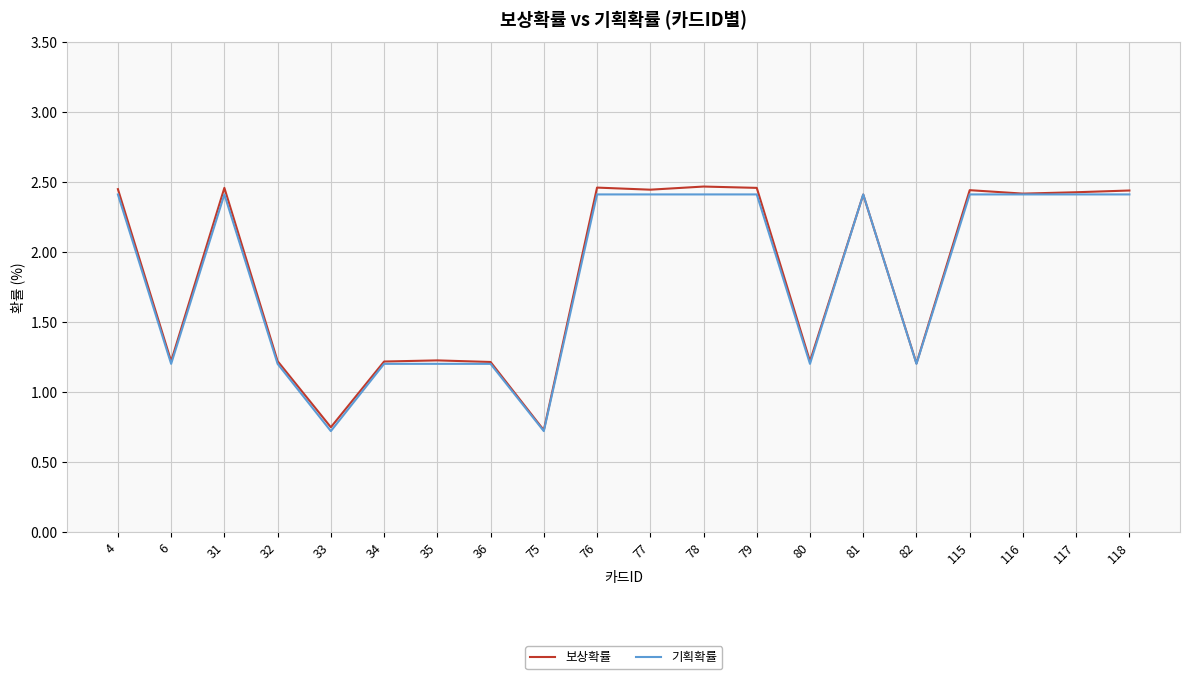

What is the difference between the second highest and second lowest values in the 보상확률 series?

1.7